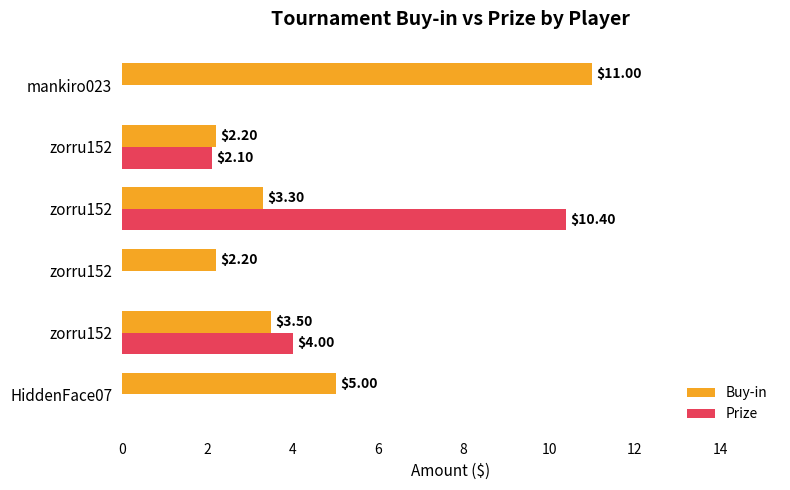

Which series has the largest total across all categories?

Buy-in